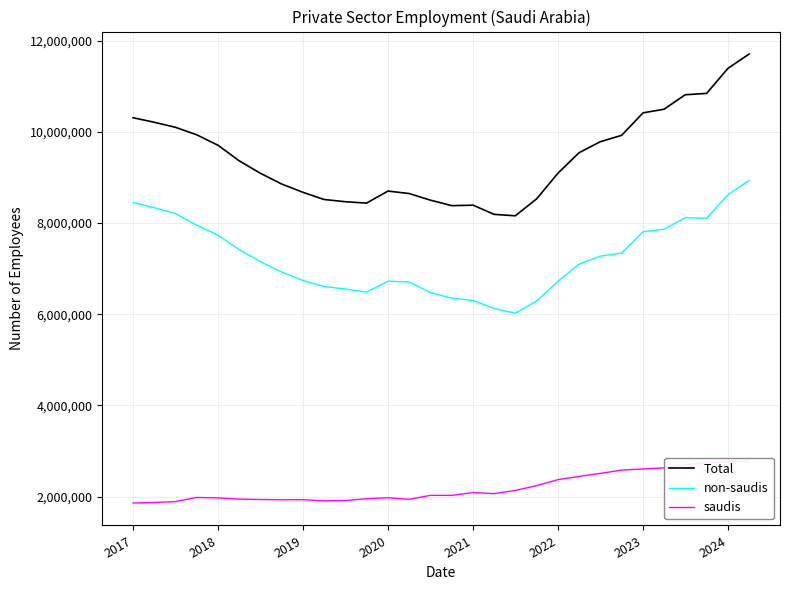

What is the minimum value for non-saudis?

6023077